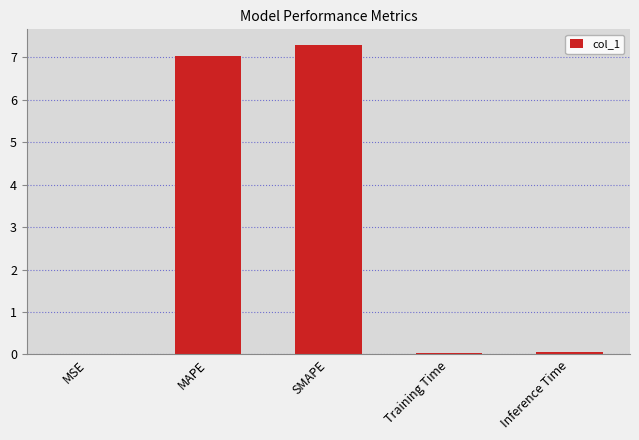

How many categories are shown in the chart?

5